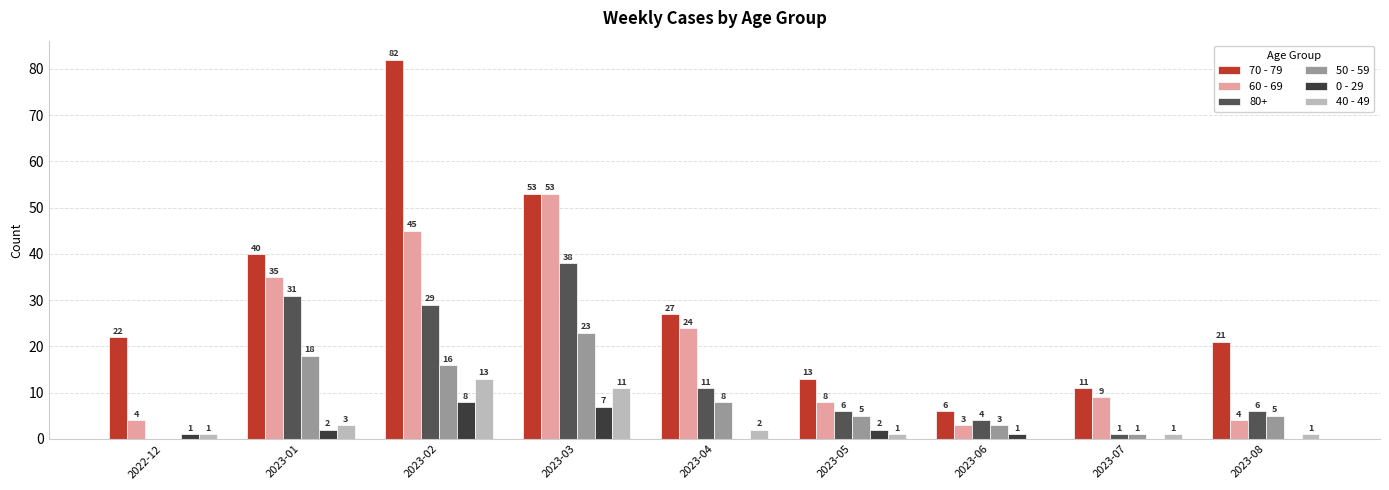

True or false: 70 - 79 has a value of 40 at 2023-01.

True